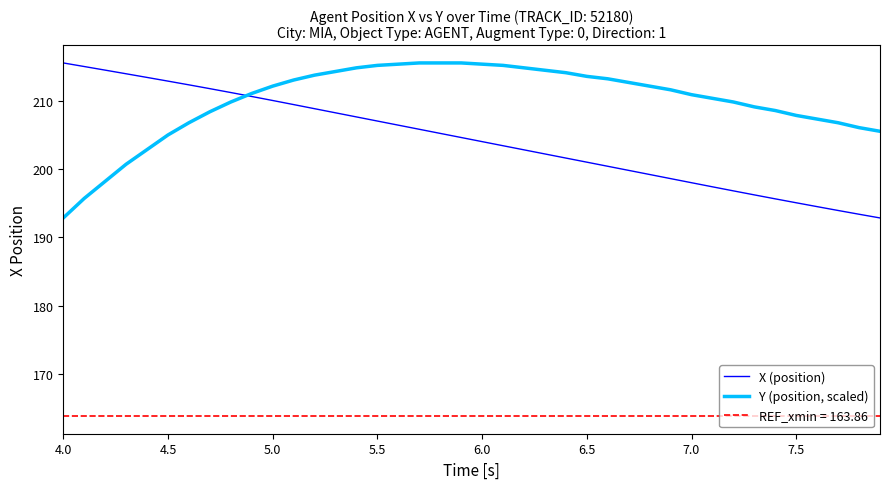

What is the greatest value displayed?

215.5